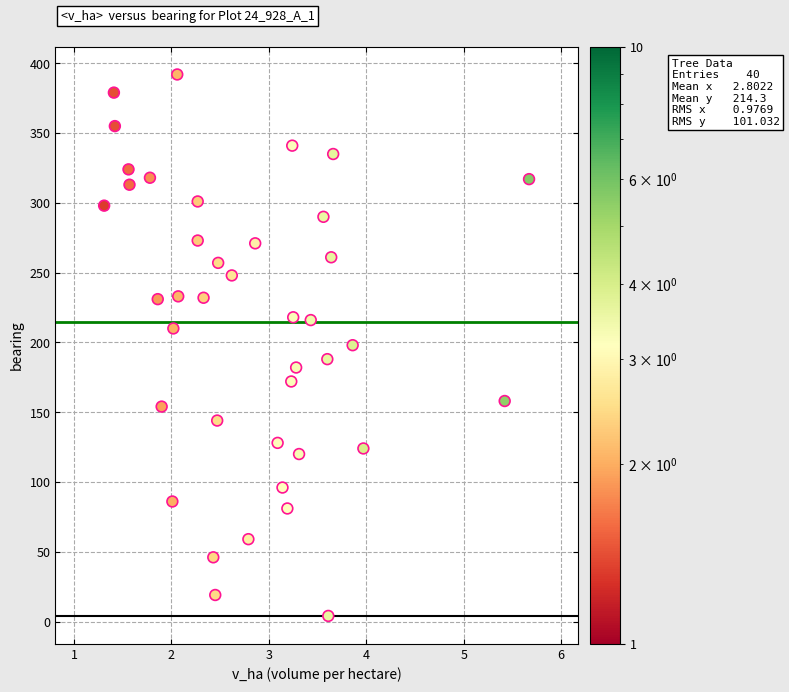

What is the range of Y values (max minus min)?

388